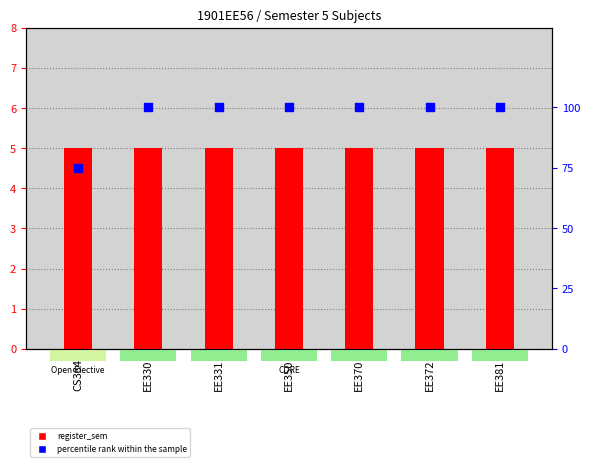

What is the total value across all series at CS384?

80